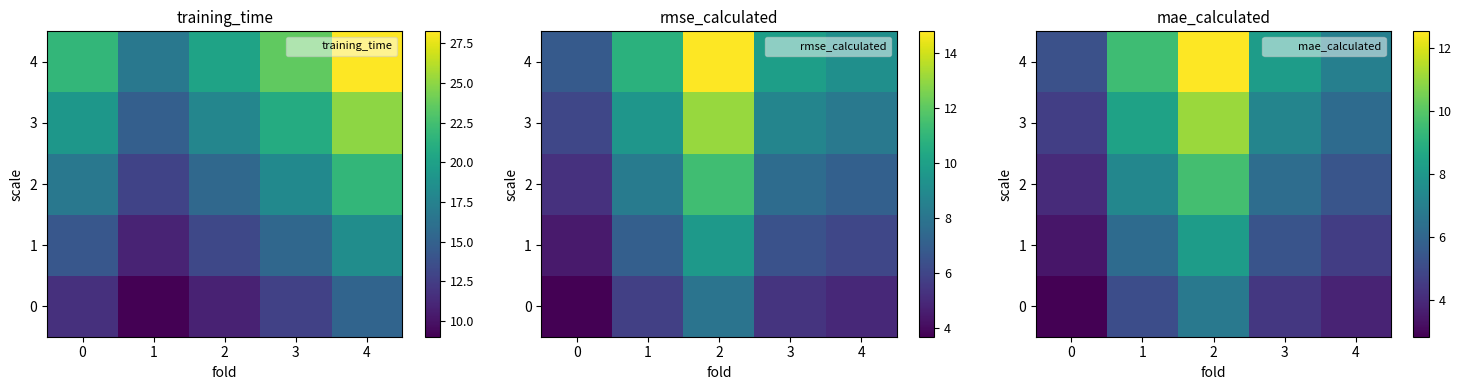

What is the sum of all 3 values?

37.6